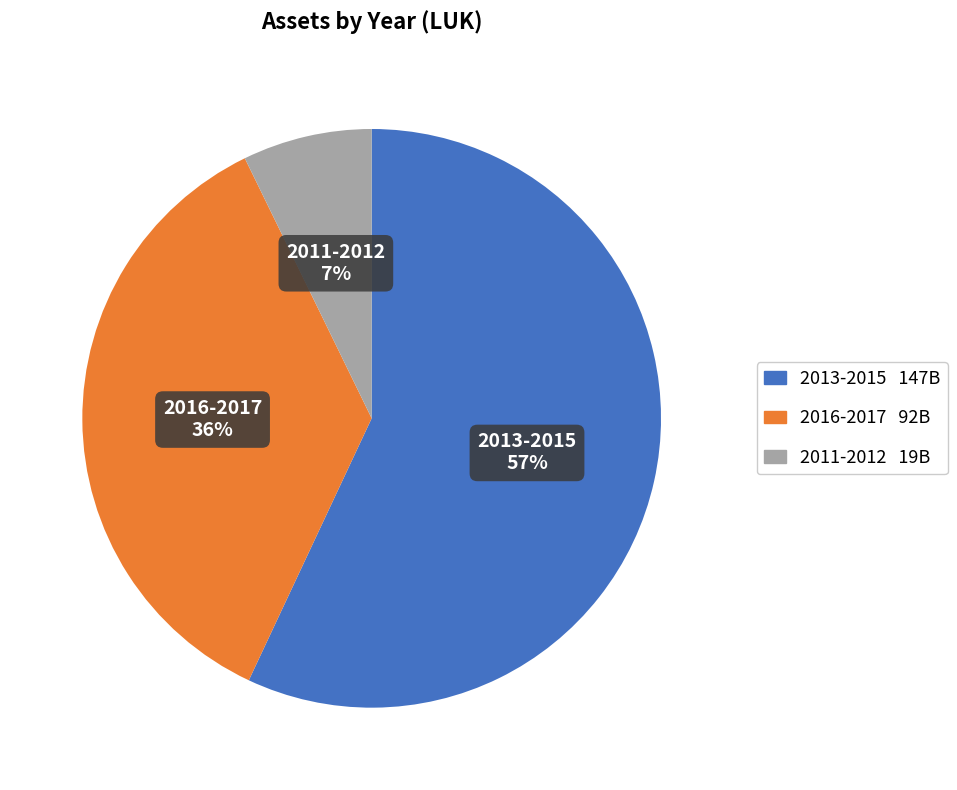

Which slice is the smallest?

2011-2012